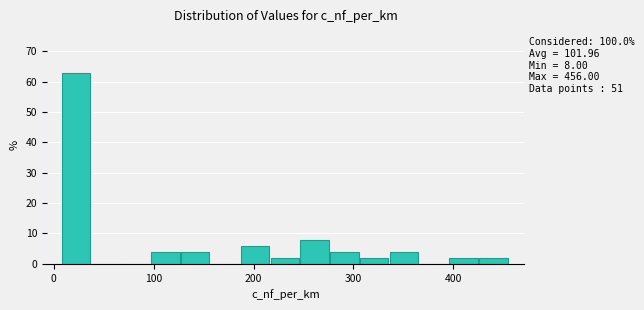

Around what value on the x-axis is the tallest bar? Give the approximate position of its centre, as read against the axis.

20